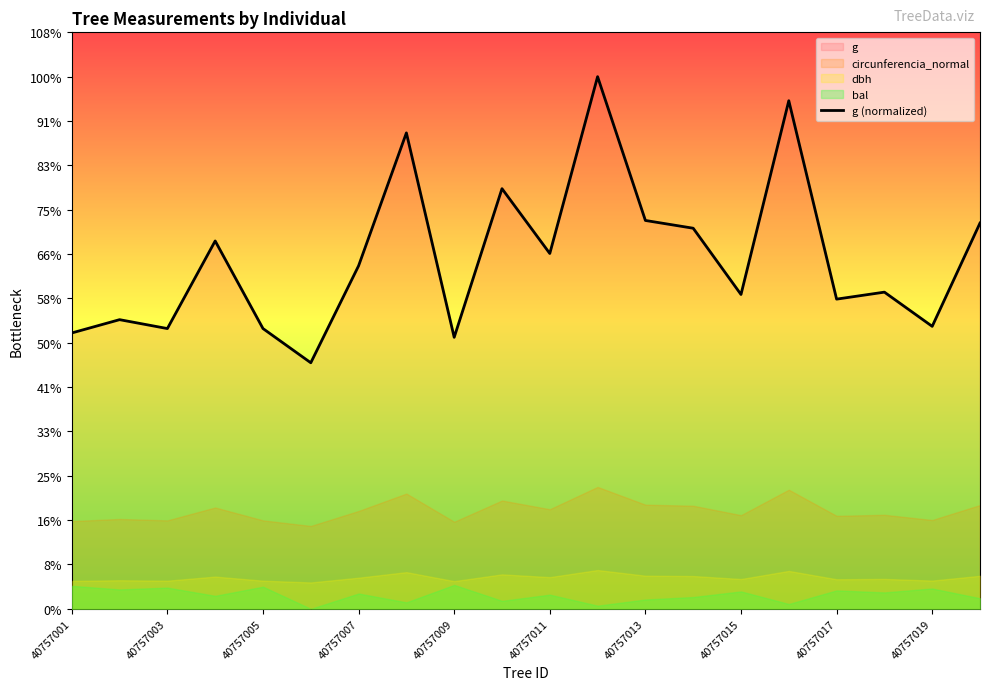

Is it true that the value at 40757005 is 207.7?

False